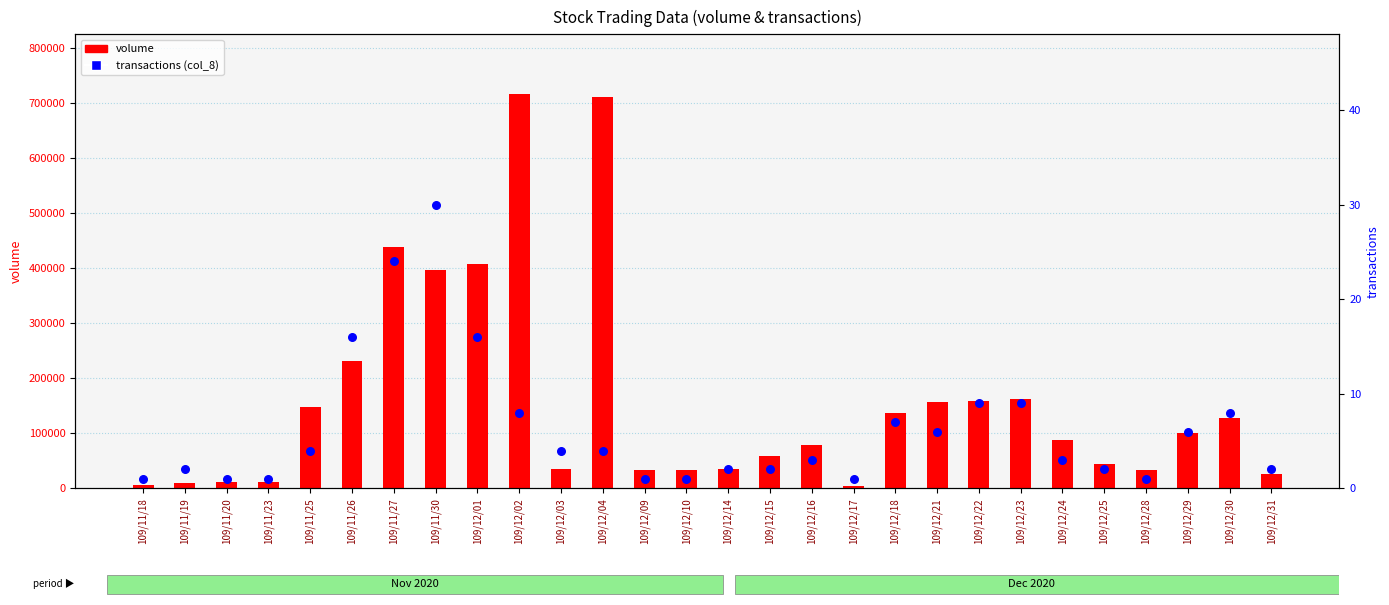

At how many categories does at least one series exceed 617373?

2